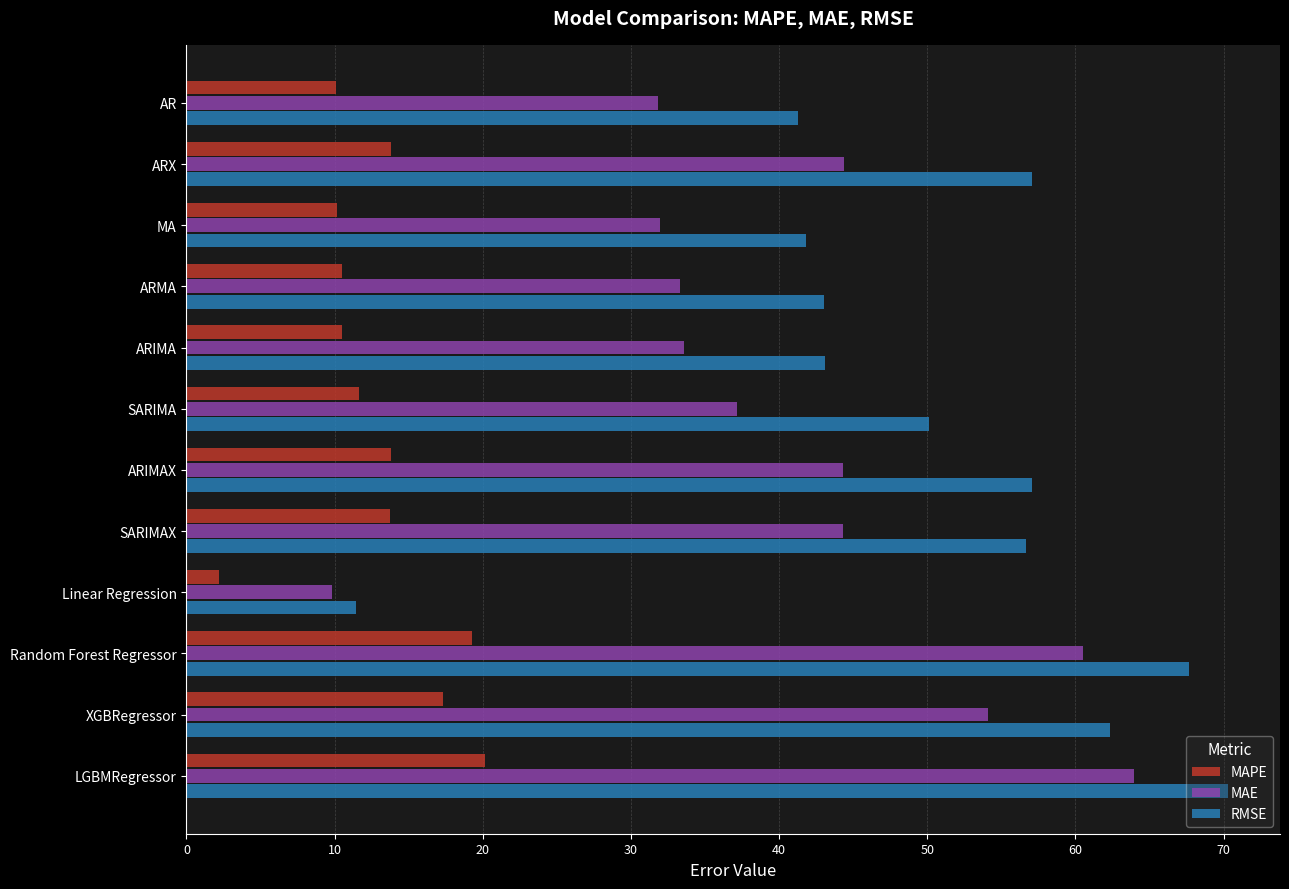

List the series in order of their peak value, highest first.

RMSE, MAE, MAPE